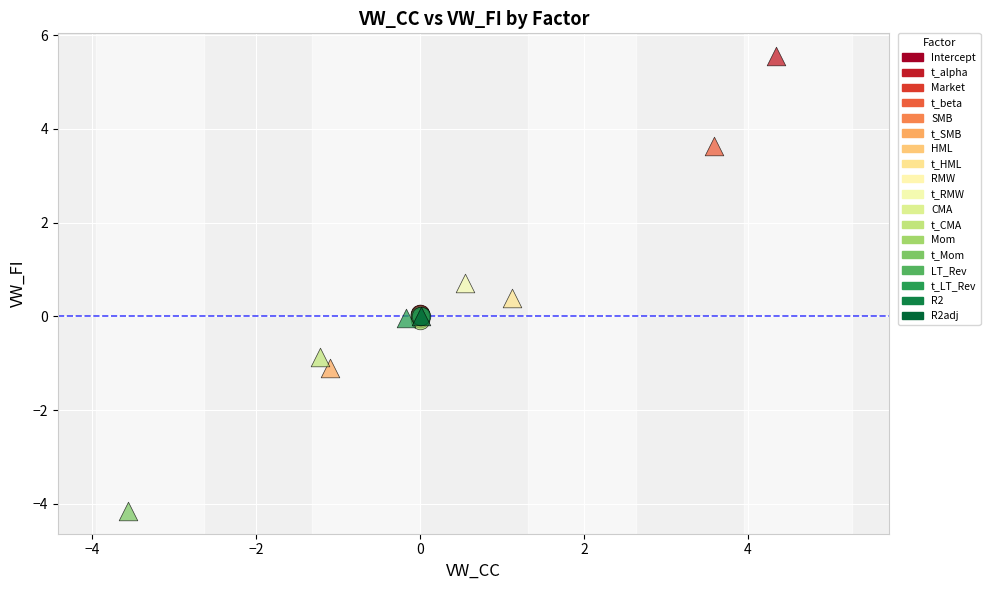

Which series reaches the maximum Y coordinate?

t_alpha